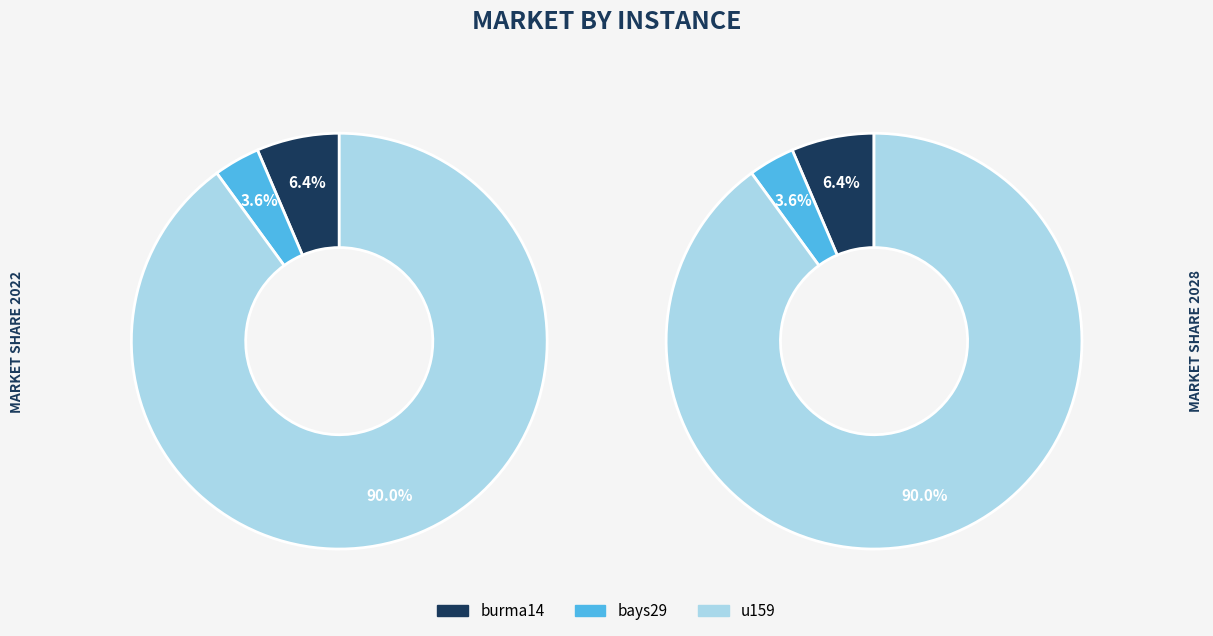

What percentage is the u159 slice, to the nearest percent?

90%